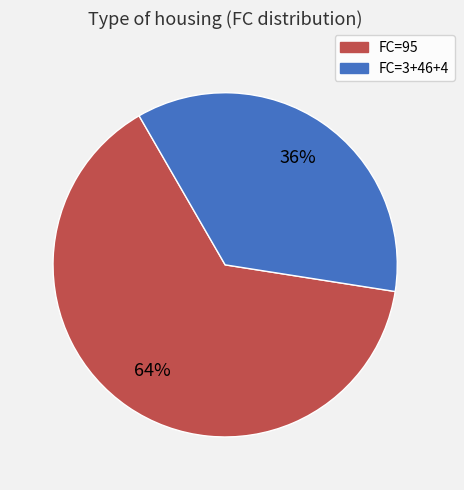

Does any single category account for the majority?

Yes